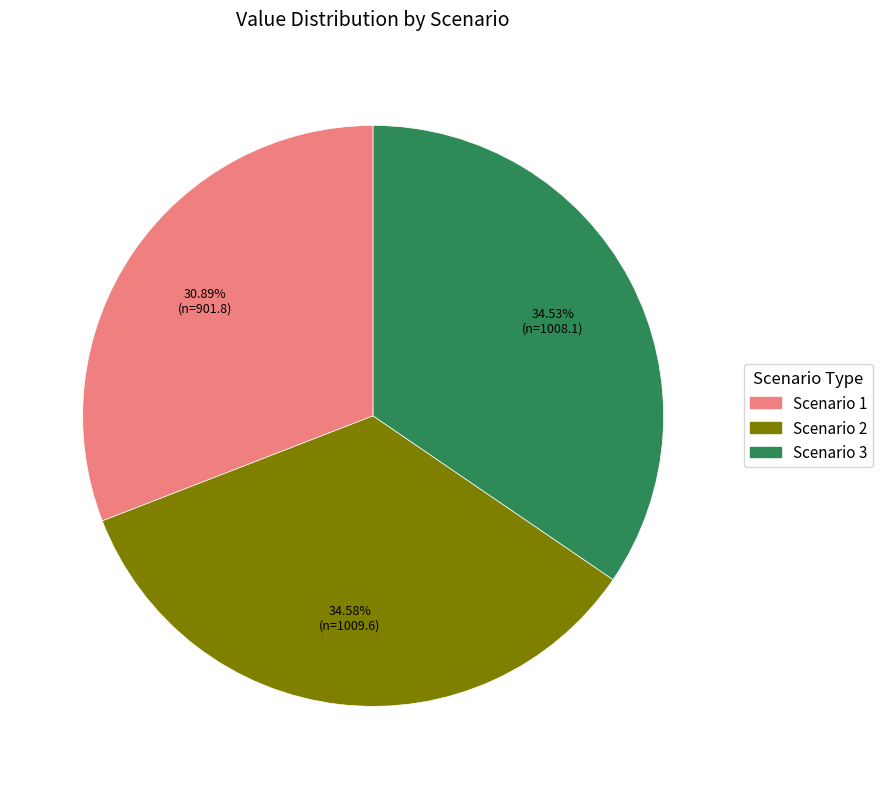

To the nearest percent, what is the difference between the largest and smallest slice percentages?

4%